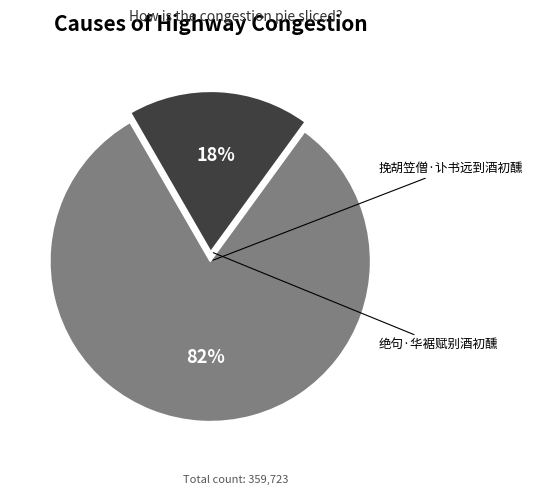

Which slice is the smallest?

绝句·华裾赋别酒初醺